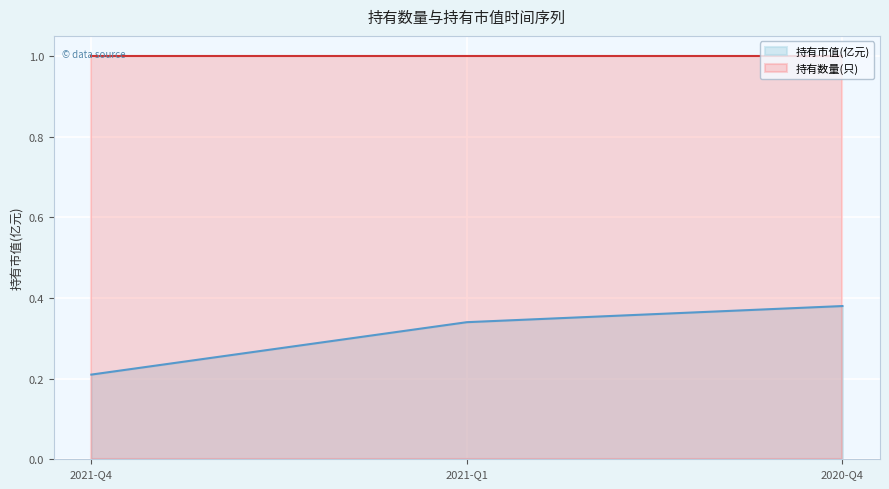

What is the approximate value at 2020-Q4?

0.4